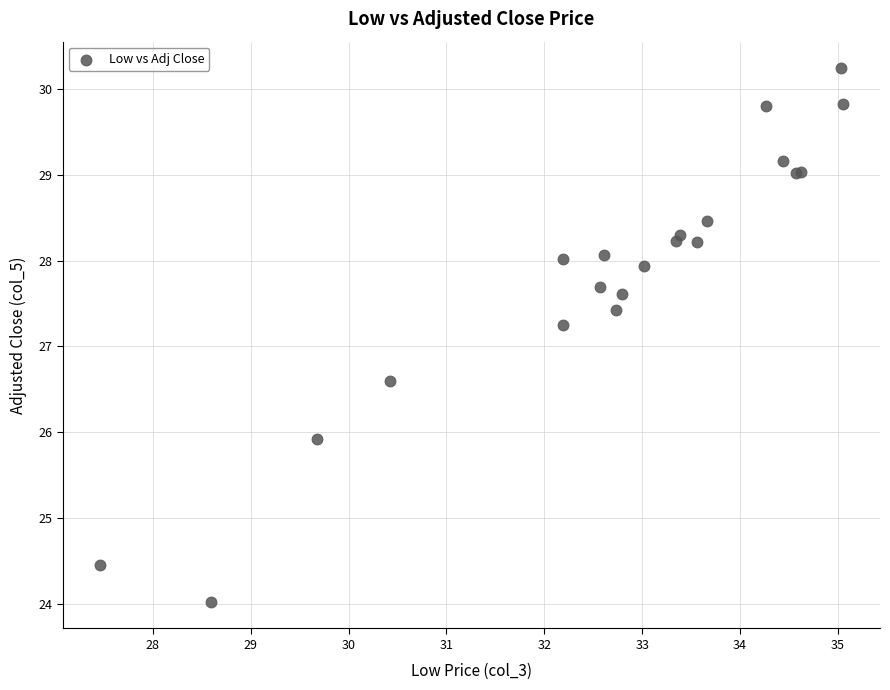

What Y value in the scatter plot is closest to 27?

27.3